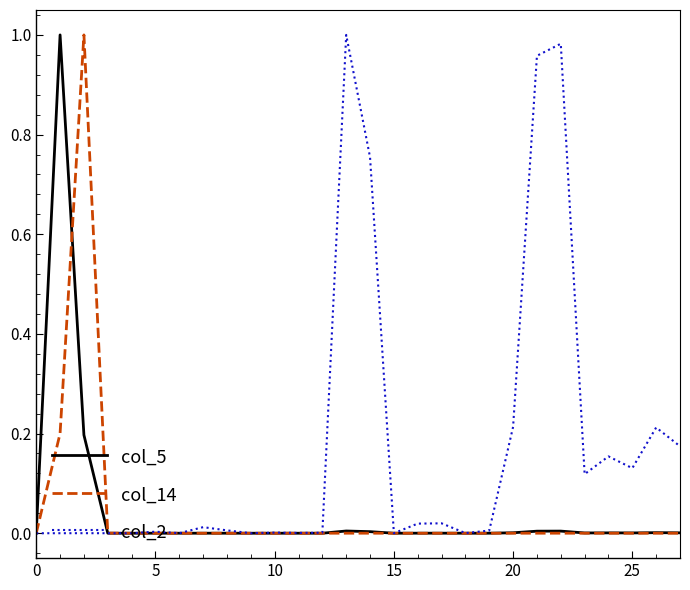

Which series has the largest total across all categories?

col_2